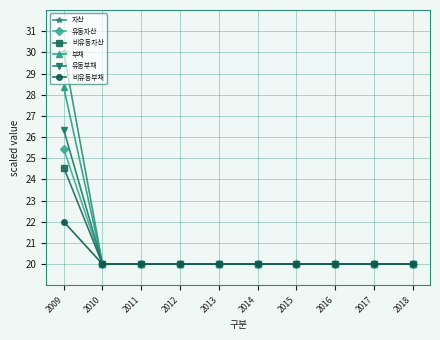

What value does the 비유동부채 series have at 2010?

20.0